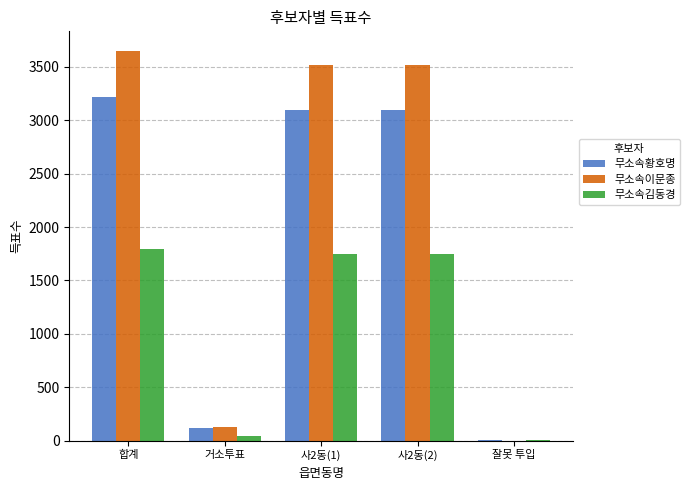

Reading left to right, what are all the values shown in this chart?

무소속황호명: 합계=3218	거소투표=122	사2동(1)=3094	사2동(2)=3094	잘못 투입=2
무소속이문종: 합계=3650	거소투표=131	사2동(1)=3518	사2동(2)=3518	잘못 투입=1
무소속김동경: 합계=1795	거소투표=41	사2동(1)=1750	사2동(2)=1750	잘못 투입=4